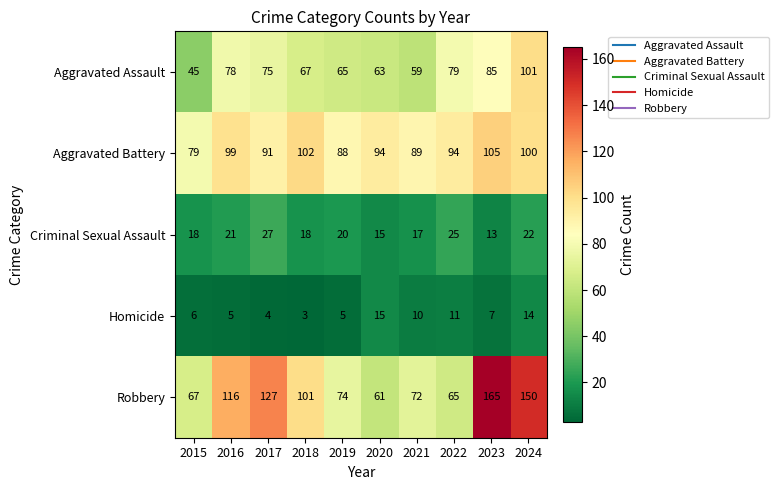

At which category is the sum across all series the highest?

2024